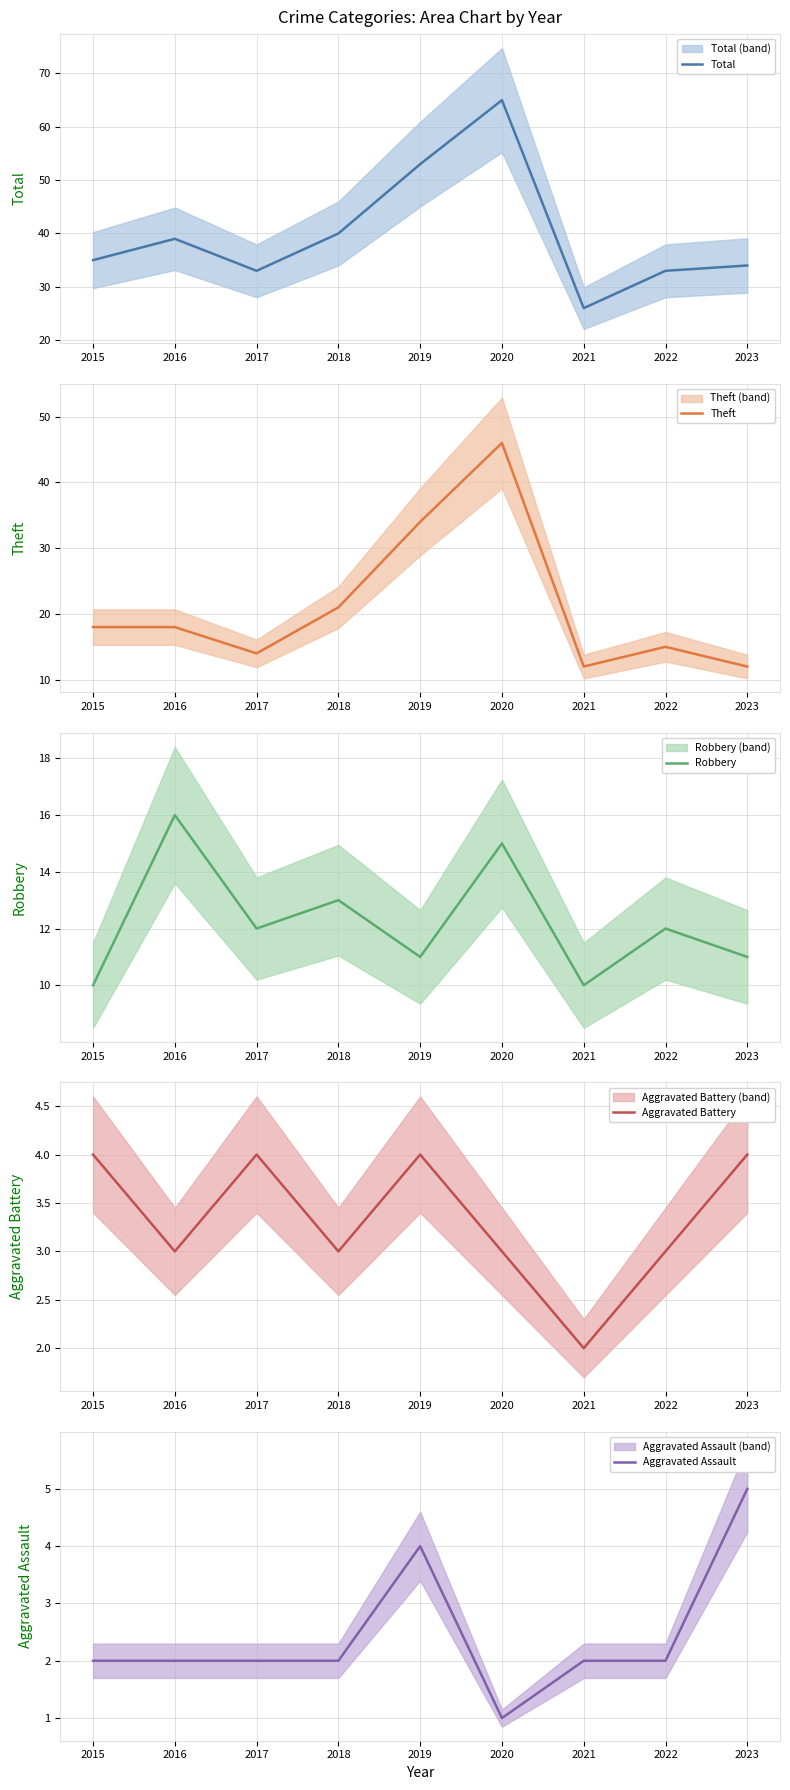

Between 2016 and 2017, which is larger?

2016